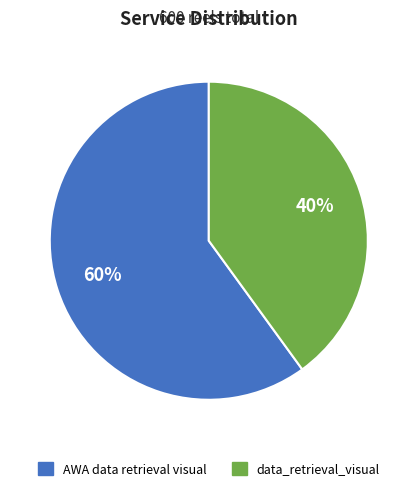

To the nearest percent, what is the average slice percentage?

50%